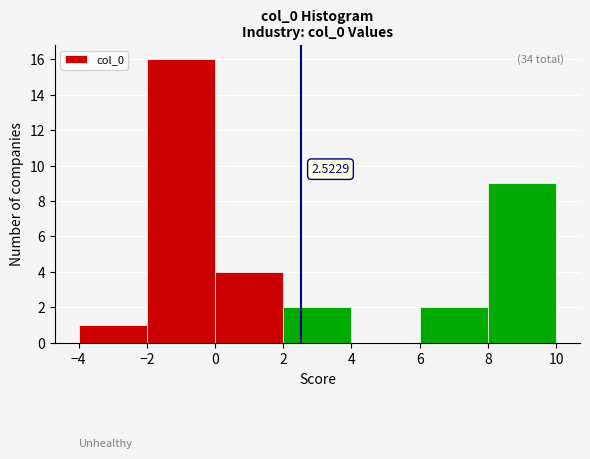

Which range on the x-axis has the tallest bar?

-2 to 0